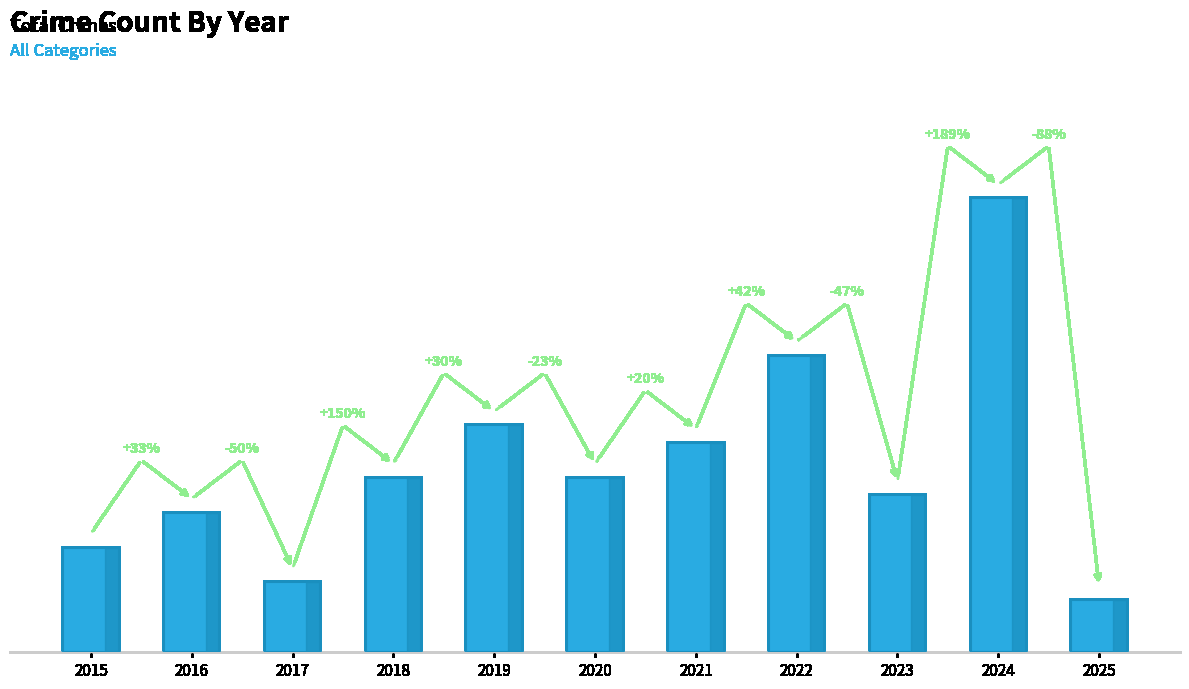

Which has a higher value, 2015 or 2023?

2023